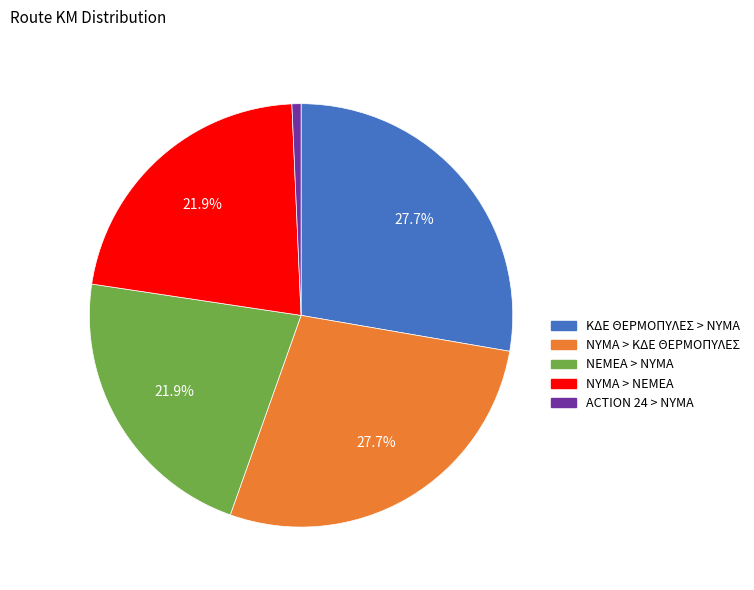

Which slice is the smallest?

ACTION 24 > ΝΥΜΑ